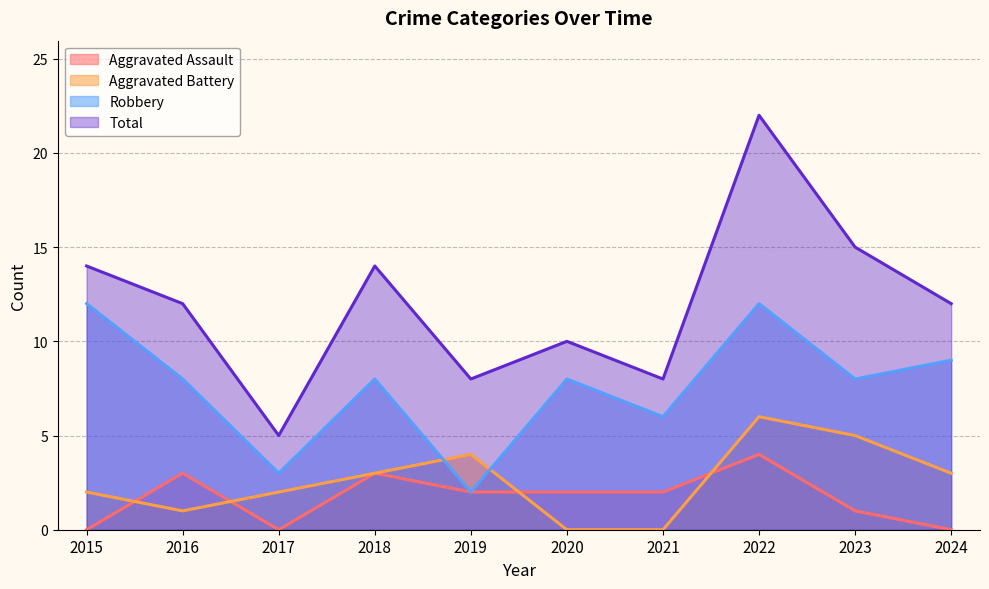

At which label is Robbery closest to 7?

2016